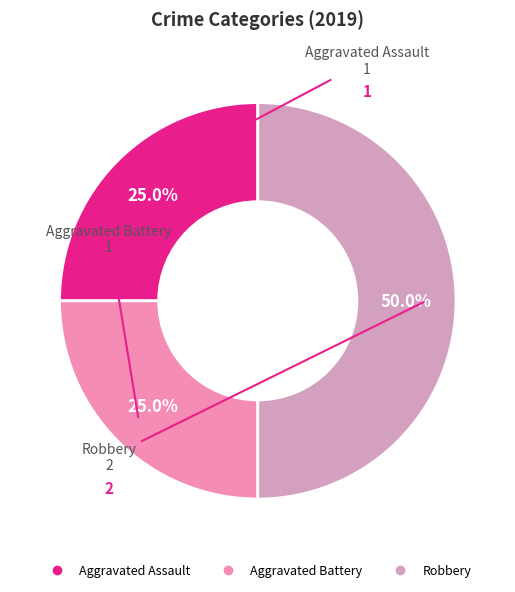

How many segments does this pie chart have?

3